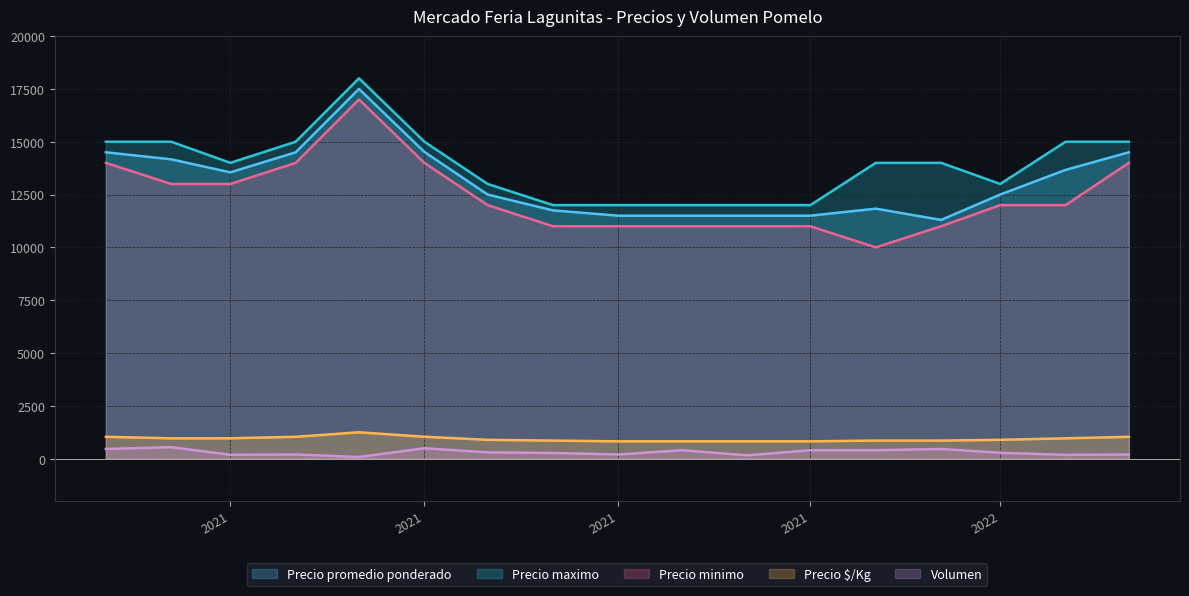

True or false: Precio maximo has a value of 7717 at 2021-02.

False